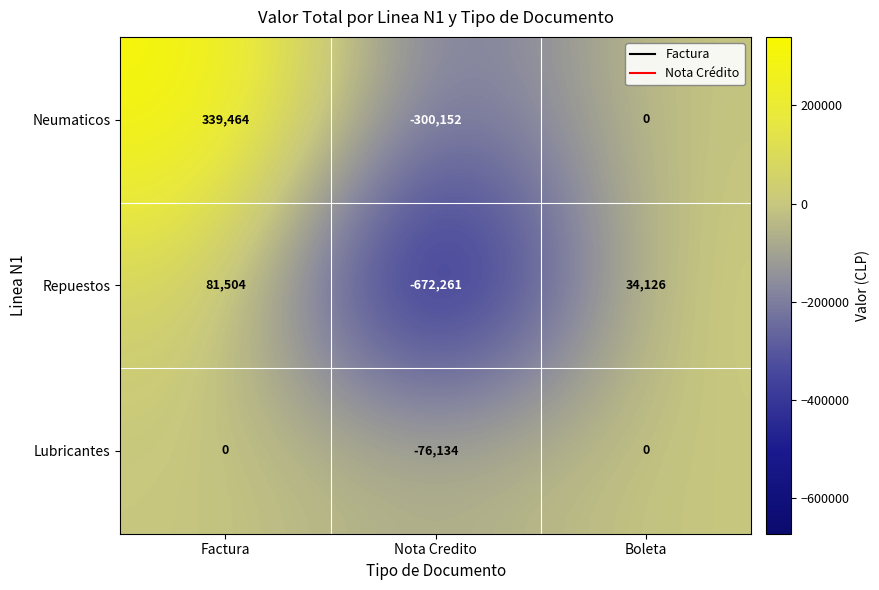

At which category is the sum across all series the highest?

Factura